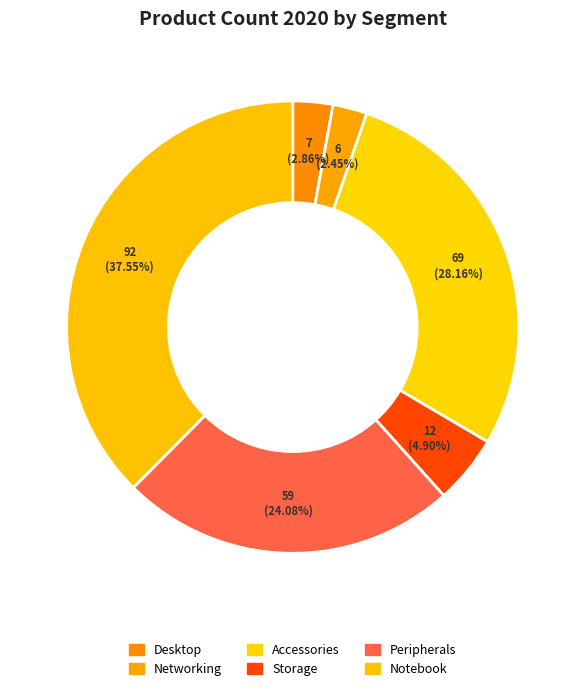

Which category has the smallest portion of the pie?

Networking